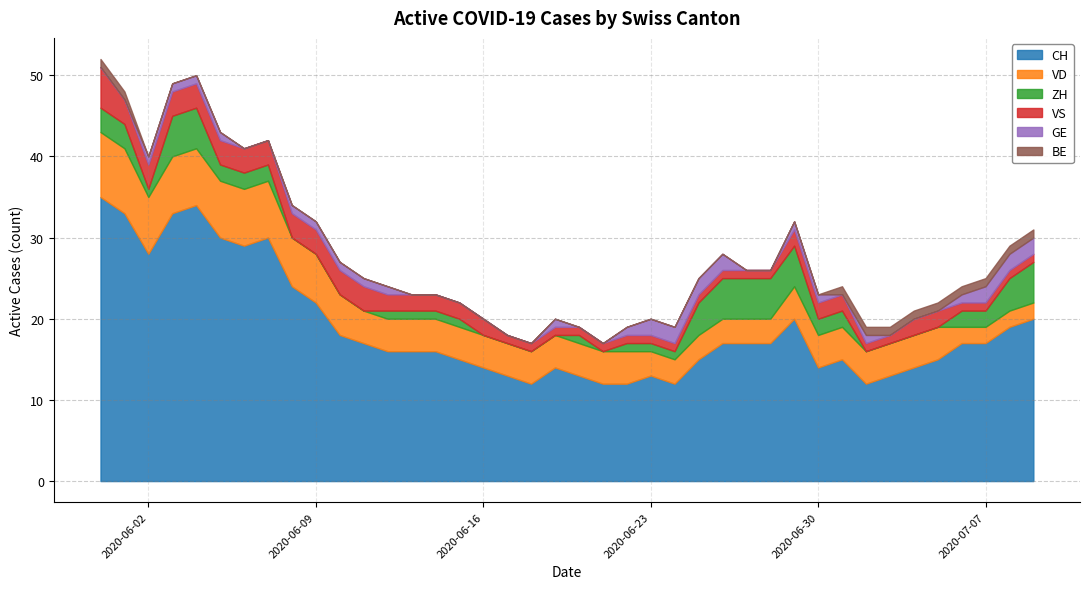

Reading left to right, extract all data points from this chart.

CH: 35	33	28	33	34	30	29	30	24	22	18	17	16	16	16	15	14	13	12	14	13	12	12	13	12	15	17	17	17	20	14	15	12	13	14	15	17	17	19	20
VD: 8	8	7	7	7	7	7	7	6	6	5	4	4	4	4	4	4	4	4	4	4	4	4	3	3	3	3	3	3	4	4	4	4	4	4	4	2	2	2	2
ZH: 3	3	1	5	5	2	2	2	0	0	0	0	1	1	1	1	0	0	0	0	1	0	1	1	1	4	5	5	5	5	2	2	0	0	0	0	2	2	4	5
VS: 5	3	3	3	3	3	3	3	3	3	3	3	2	2	2	2	2	1	1	1	1	1	1	1	1	1	1	1	1	2	2	2	1	1	2	2	1	1	1	1
GE: 0	0	1	1	1	1	0	0	1	1	1	1	1	0	0	0	0	0	0	1	0	0	1	2	2	2	2	0	0	1	1	0	1	0	0	0	1	2	2	2
BE: 1	1	0	0	0	0	0	0	0	0	0	0	0	0	0	0	0	0	0	0	0	0	0	0	0	0	0	0	0	0	0	1	1	1	1	1	1	1	1	1